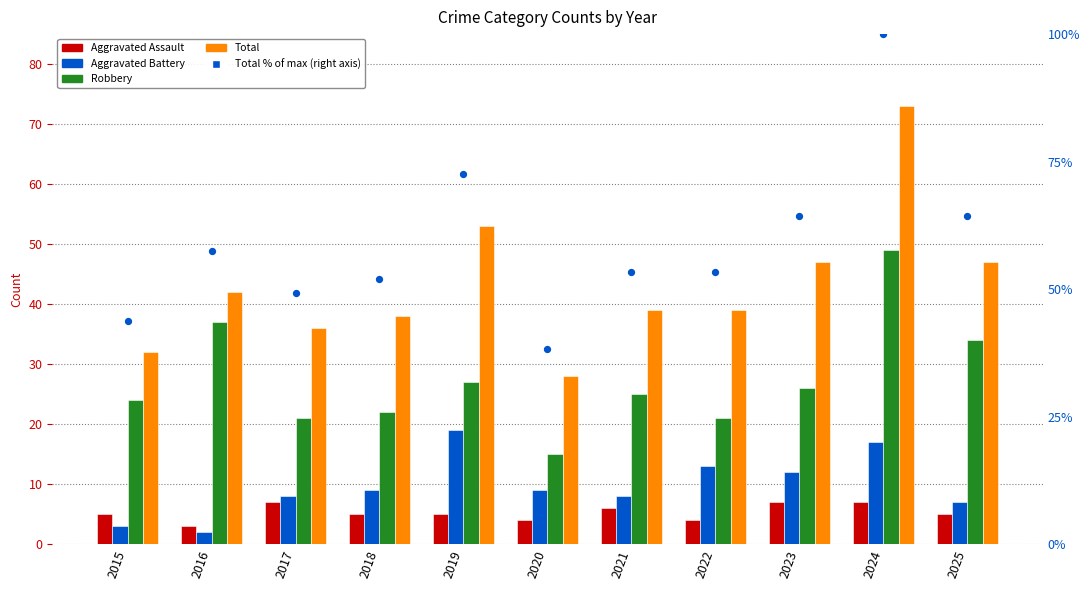

Which series reaches the maximum Y coordinate?

Total % of max